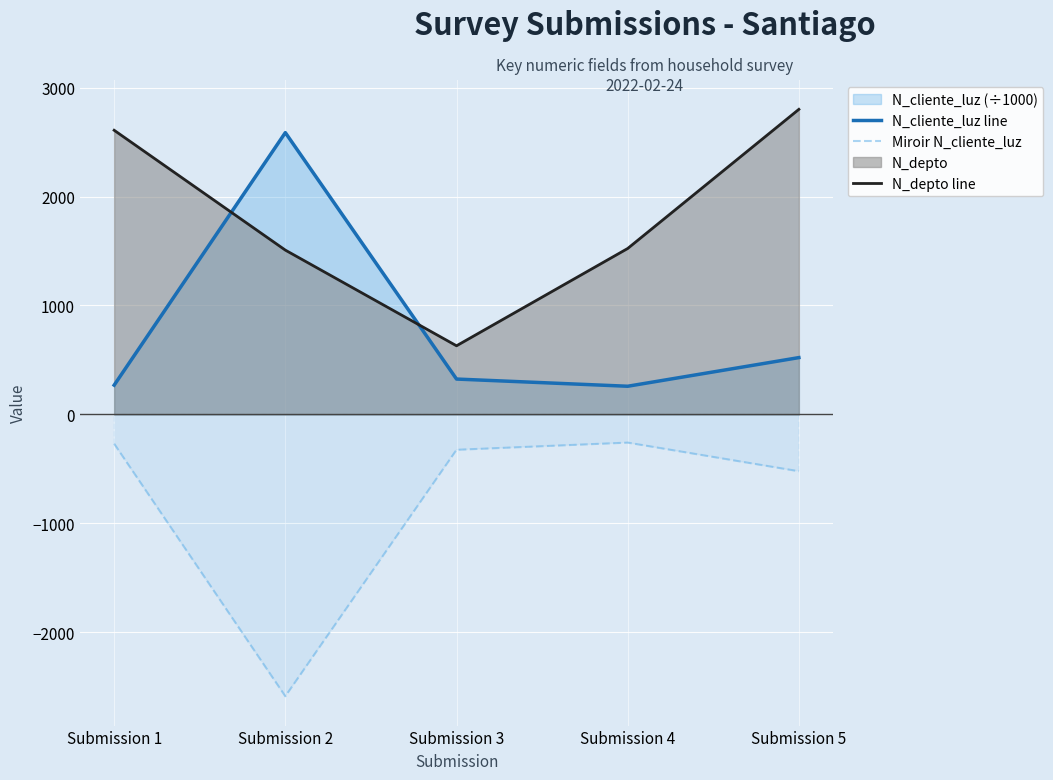

After their last crossing, which series has the higher values: N_cliente_luz line or N_depto line?

N_depto line